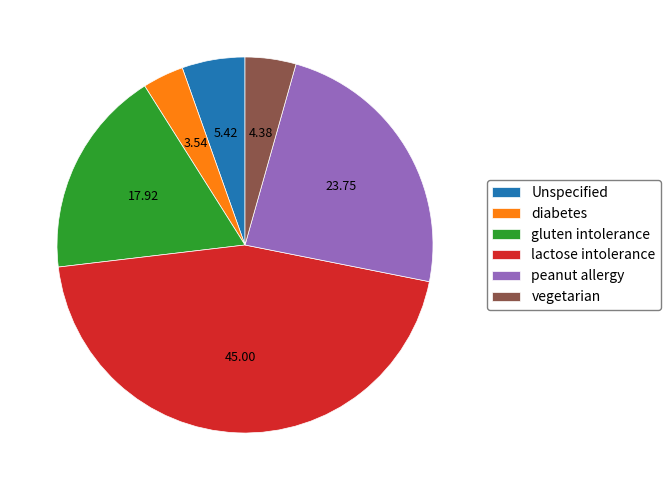

The gluten intolerance slice represents 18% of the pie. True or false?

True